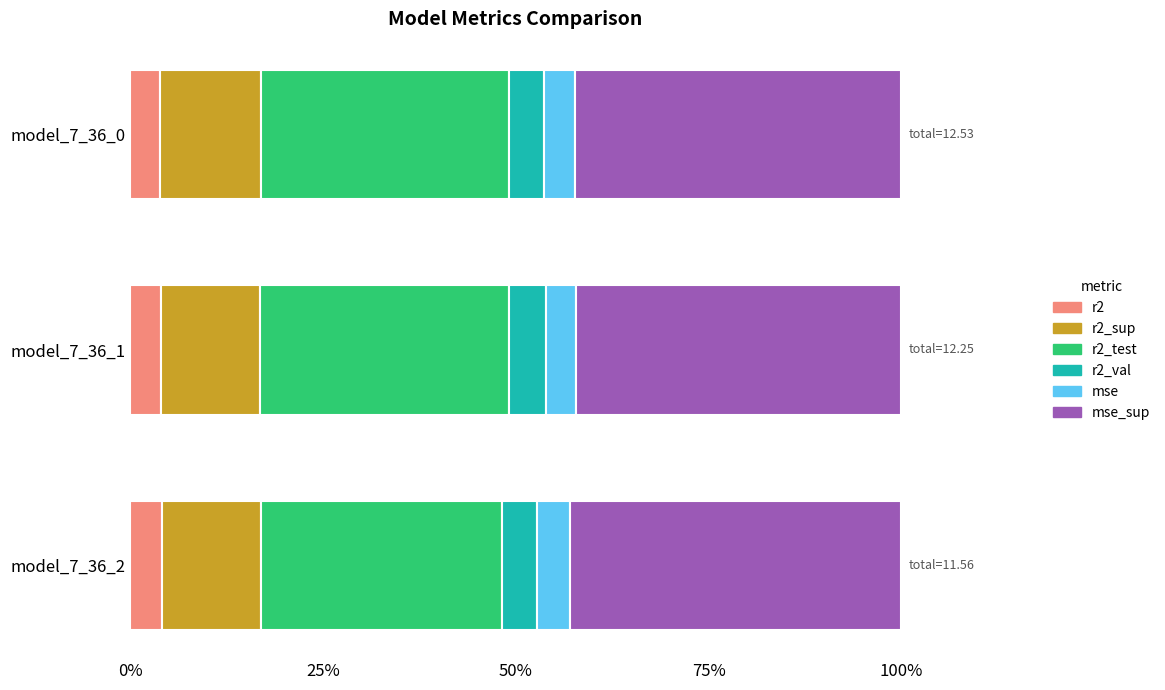

The r2 series shows 3.9 at model_7_36_0. True or false?

True